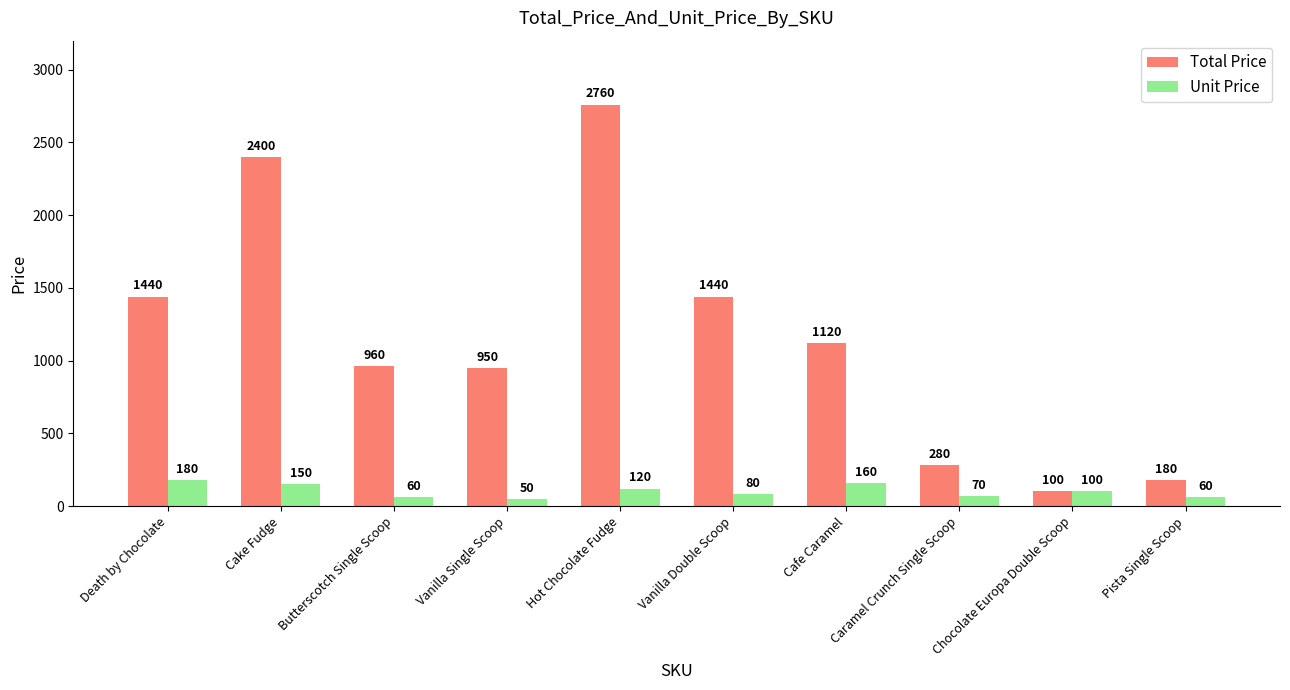

At which label is Unit Price closest to 115?

Hot Chocolate Fudge